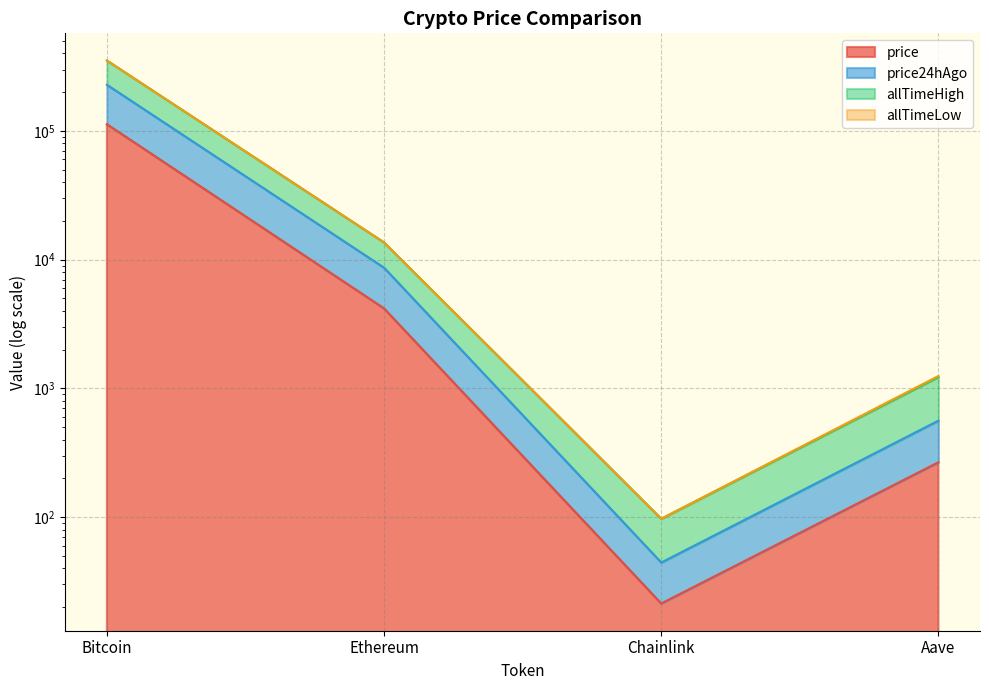

True or false: price24hAgo has a value of 228313.0 at Bitcoin.

True